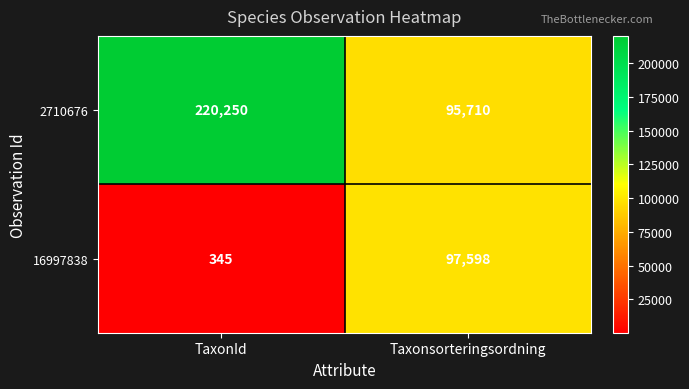

What is the spread (max minus min) of values at TaxonId?

219905